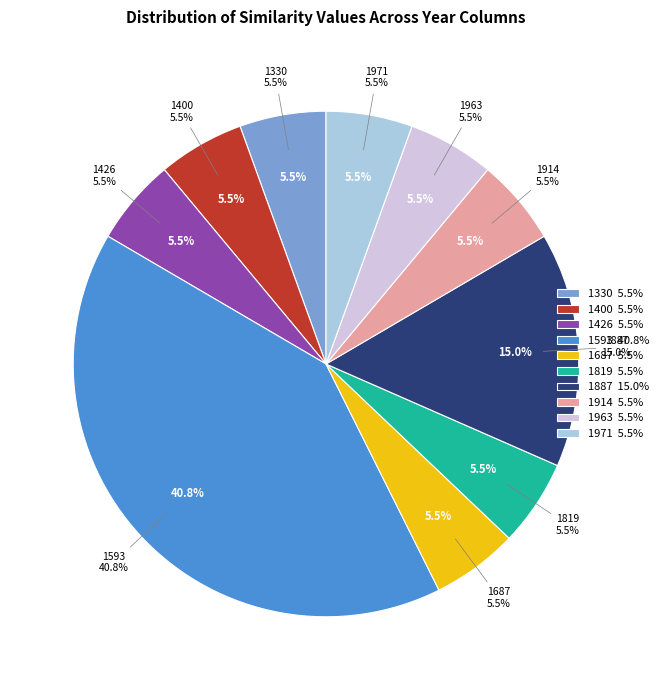

Does 1819 represent more than half of the total?

No